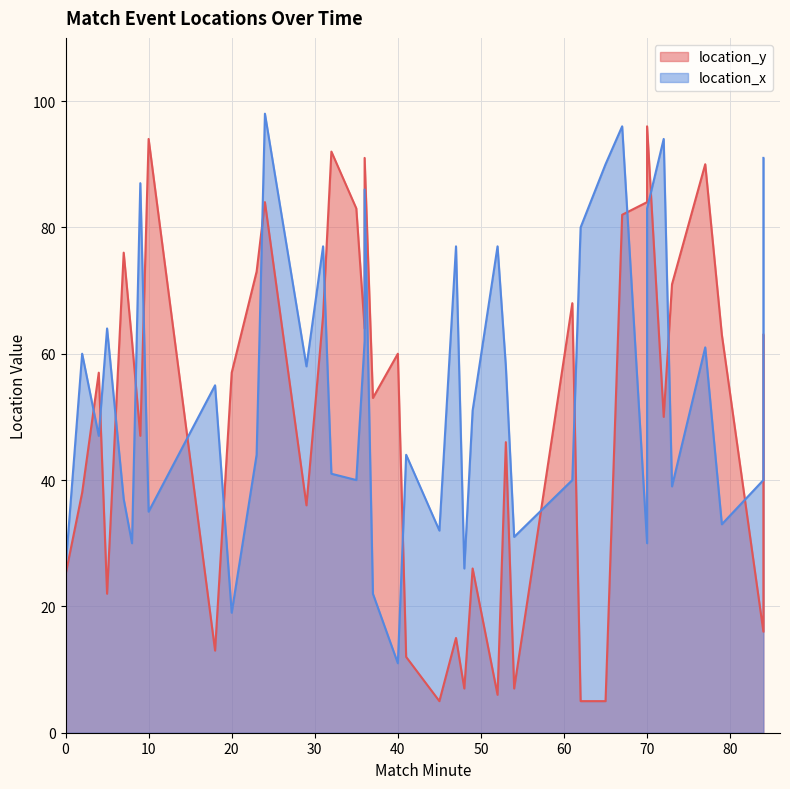

What are all the series names shown in the legend?

location_y, location_x